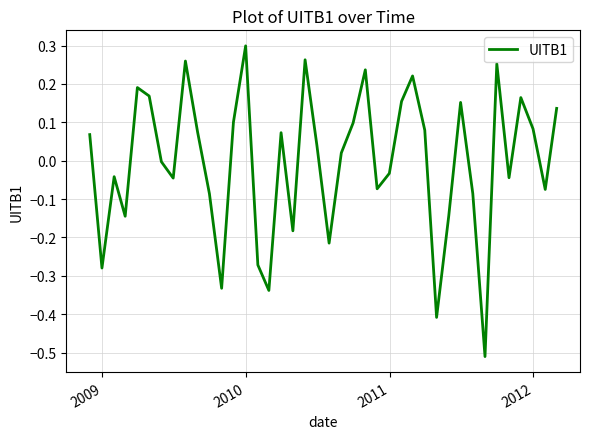

What is the difference between the maximum and minimum values?

0.8